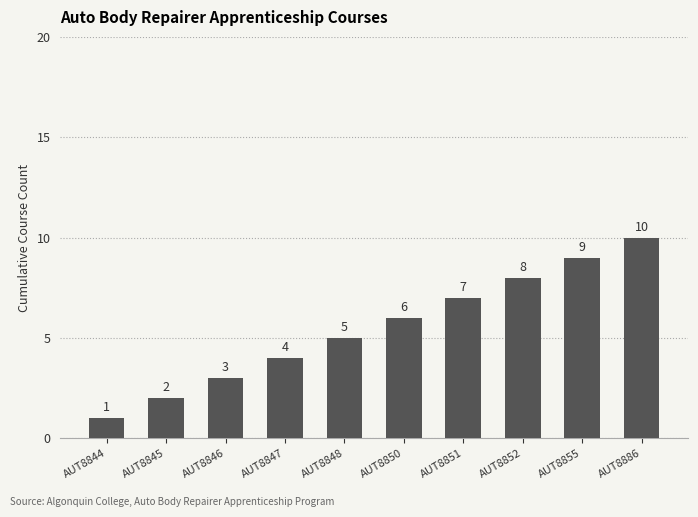

Which category has the highest value across all series?

AUT8886